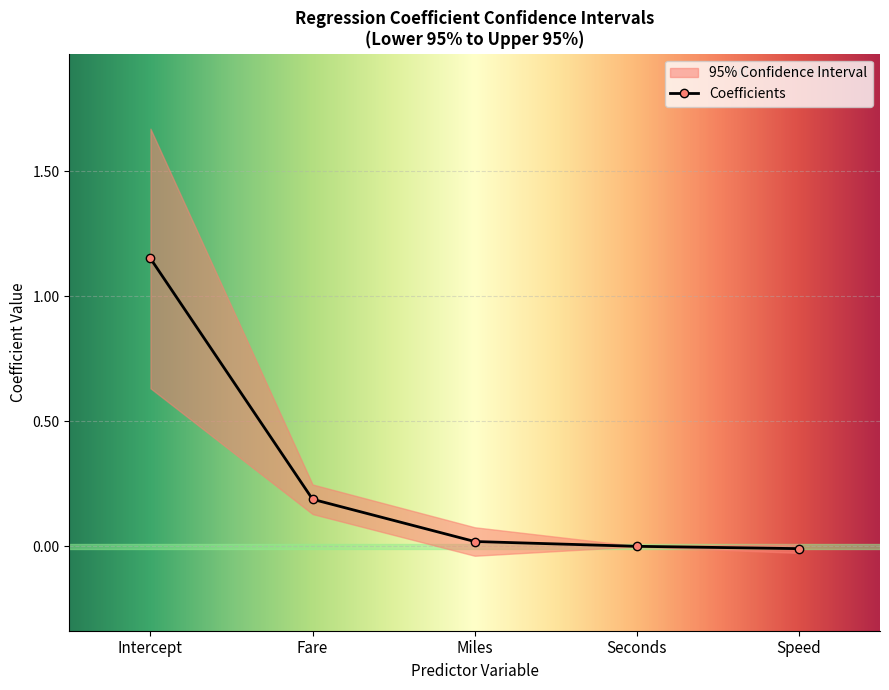

At which label does the data first exceed 0?

Intercept